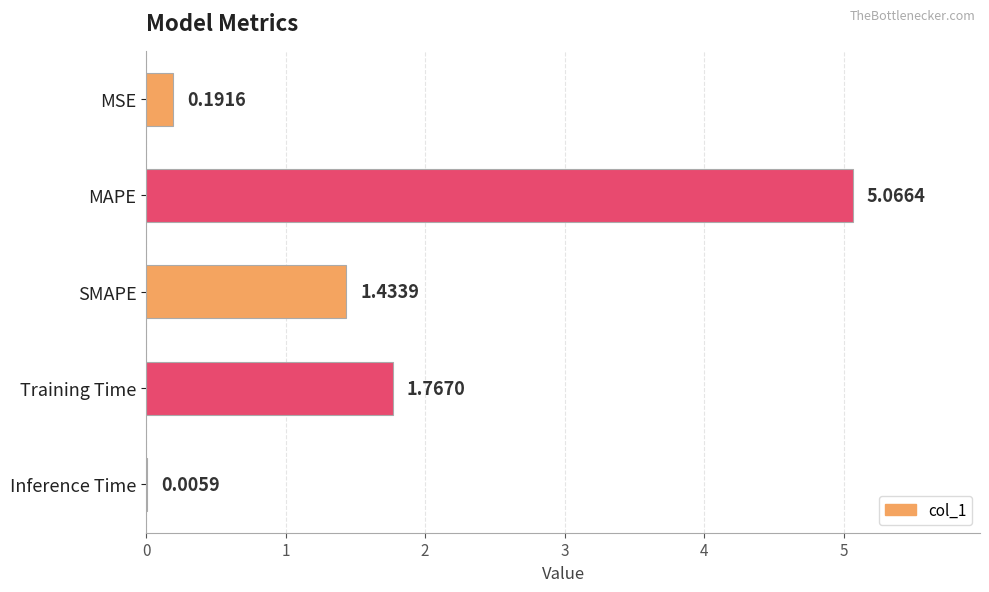

What is the change in value from SMAPE to Inference Time?

-1.4